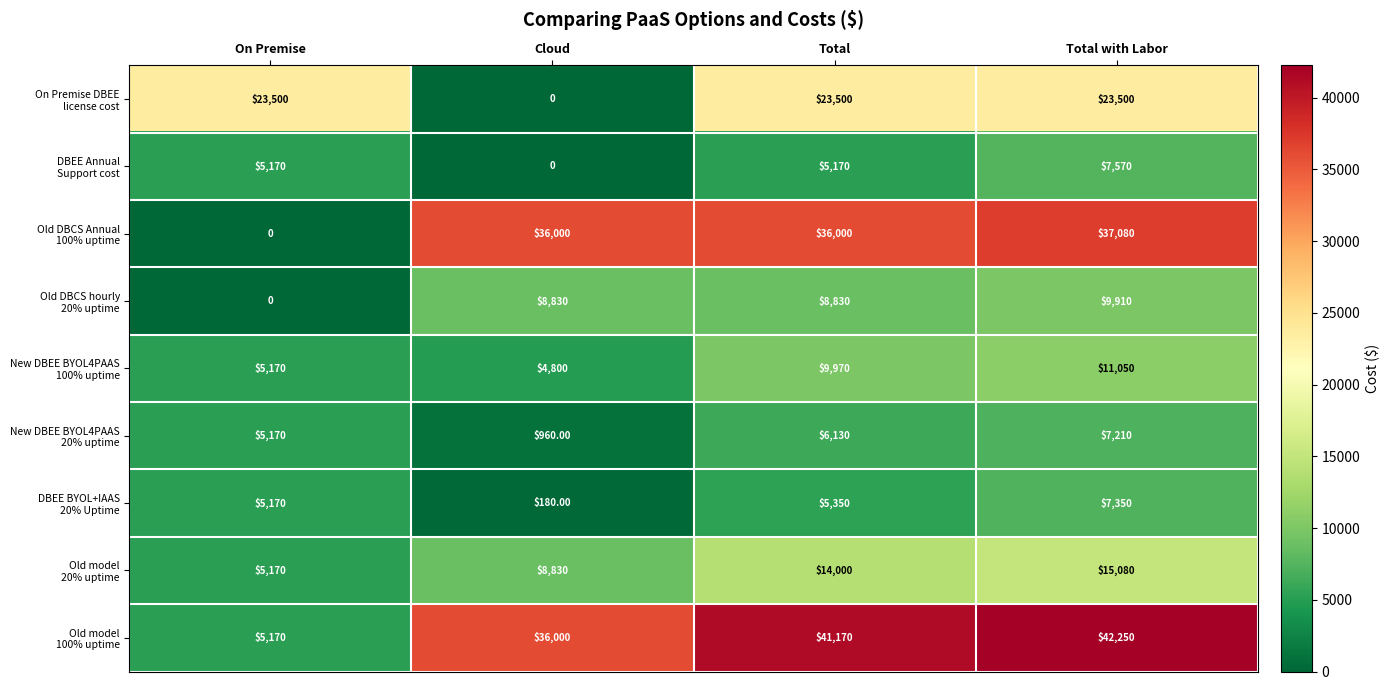

What is the total value across all series at On Premise?

54520